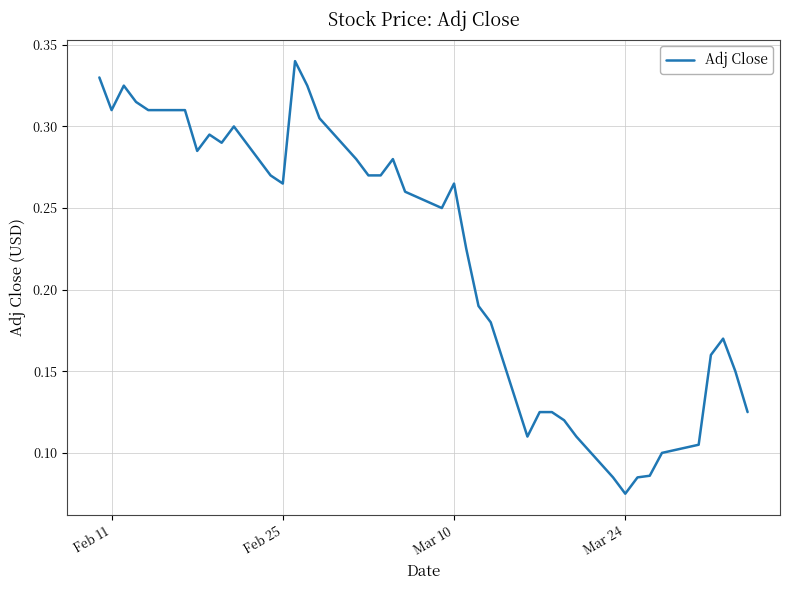

Does the chart display data point markers on the line(s)?

No